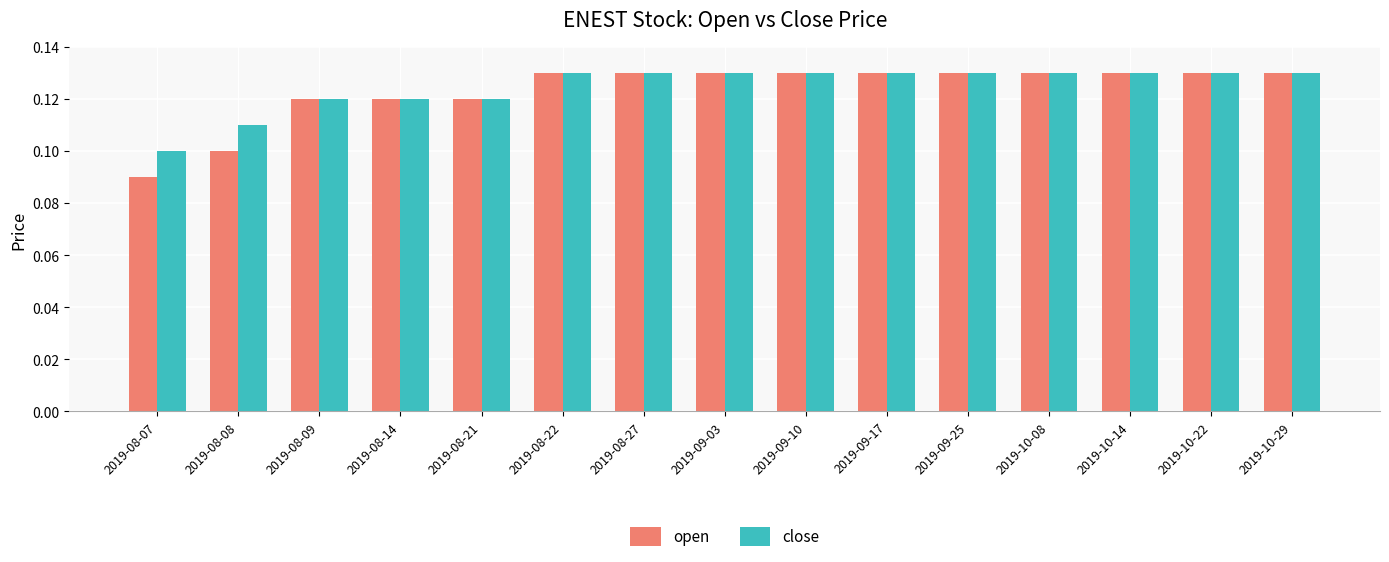

The close series shows 0.2 at 2019-09-25. True or false?

False